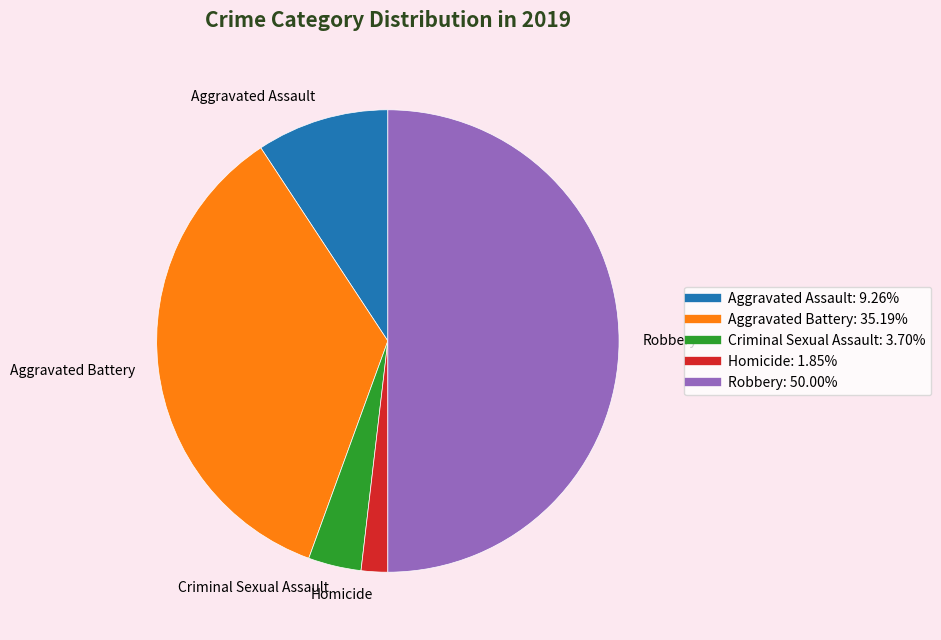

Rank the categories by value from highest to lowest.

Robbery, Aggravated Battery, Aggravated Assault, Criminal Sexual Assault, Homicide